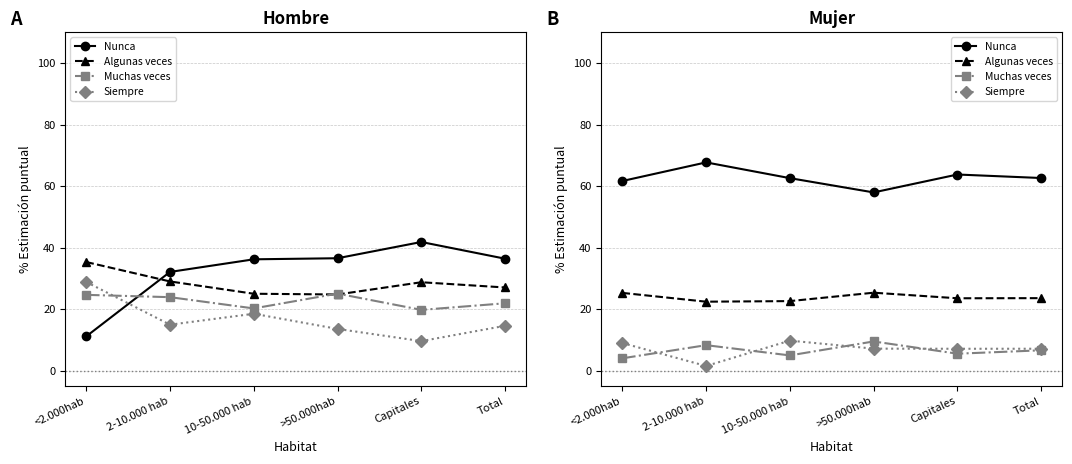

How many data points in Nunca are less than 62?

2